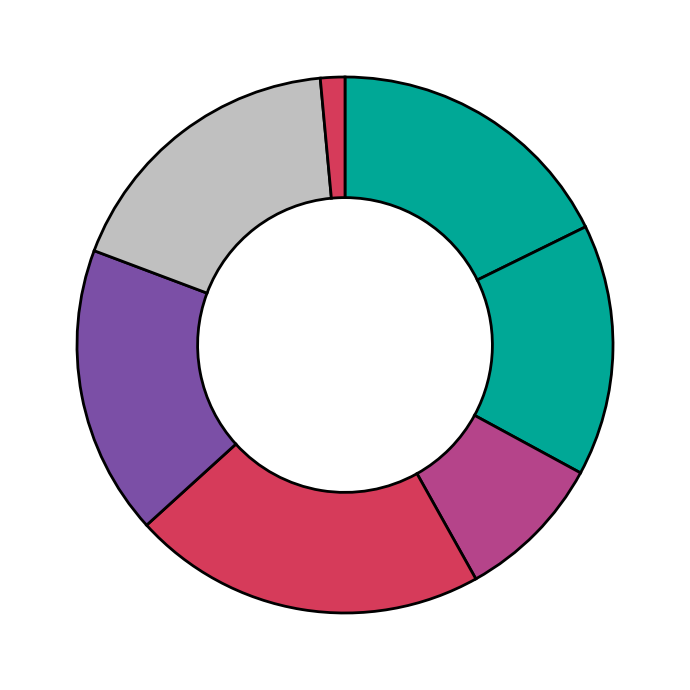

How many slices are in this pie chart?

7